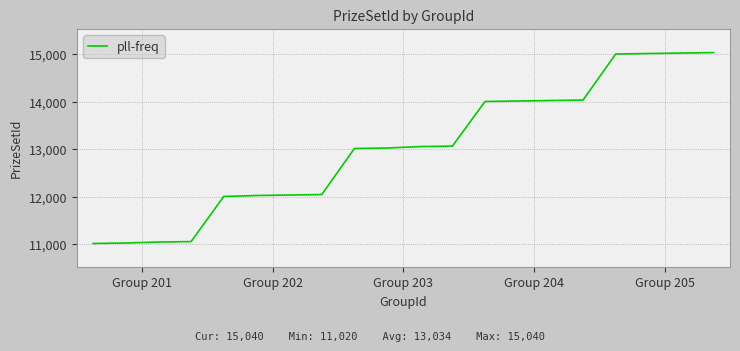

What is the difference between the maximum and minimum values?

4020